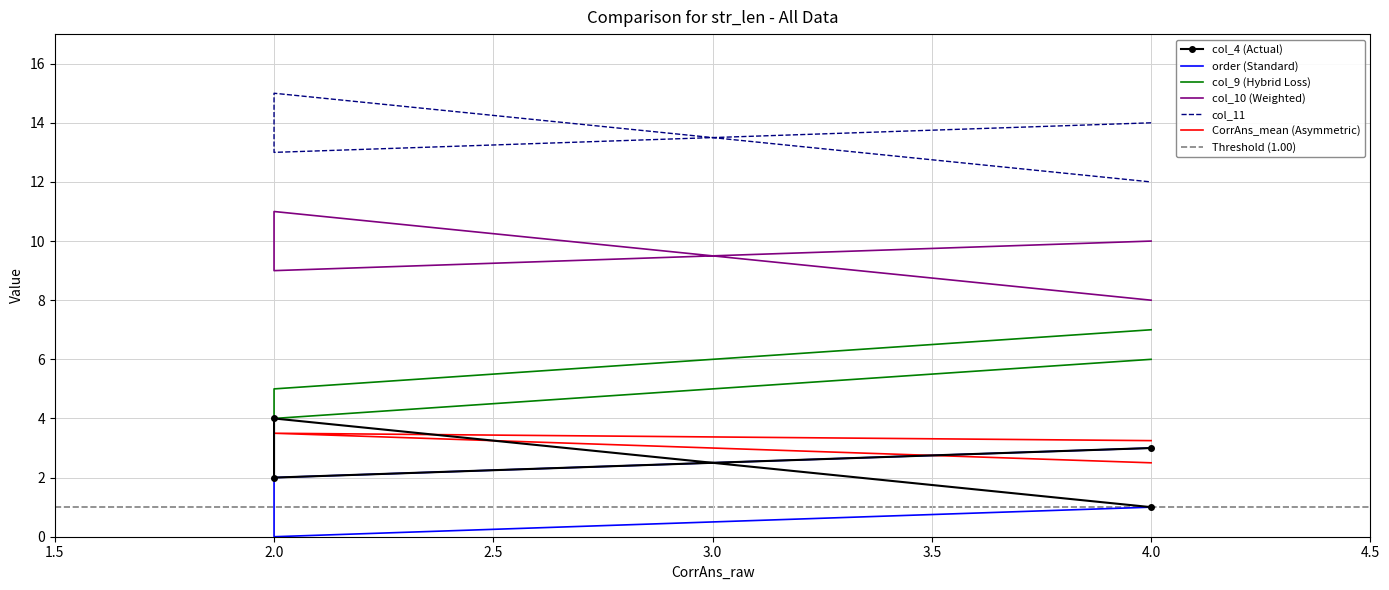

Does the chart have visible grid lines?

Yes